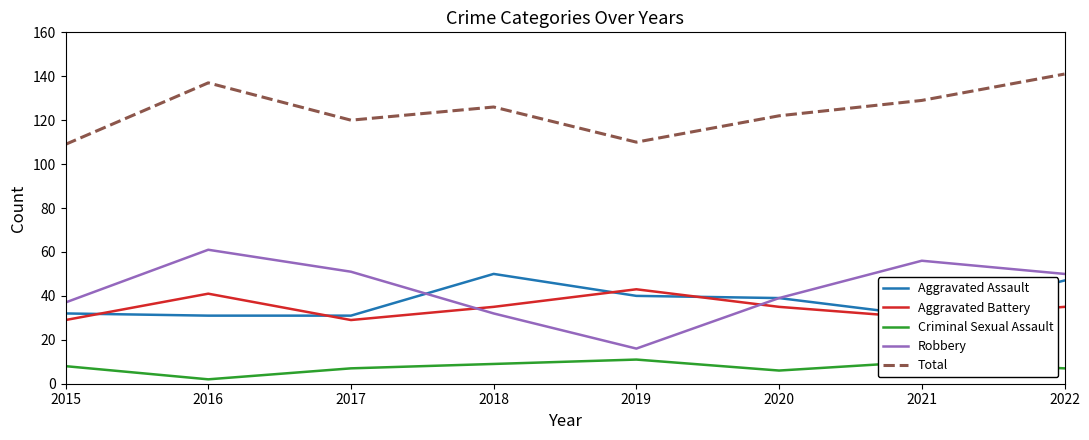

Is the value of Criminal Sexual Assault at 2021 greater than the value of Robbery at 2020?

No